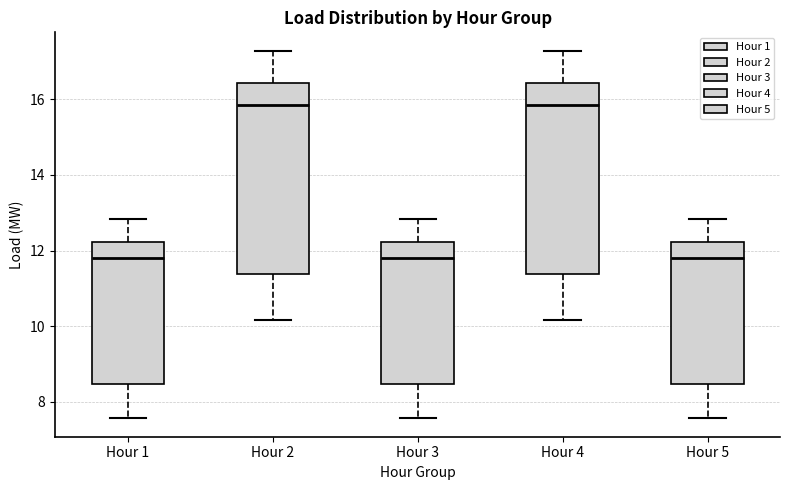

Reading left to right, transcribe this box plot: for each box, give where its median line is, the range the box spans, and where its two whiskers end, as read against the y-axis. The values are not printed on the chart, so give them approximately, as read against the axis.

Hour 1: median 11.8, box 8.4 to 12.2, whiskers 7.6 to 12.8
Hour 2: median 15.8, box 11.4 to 16.4, whiskers 10.2 to 17.2
Hour 3: median 11.8, box 8.4 to 12.2, whiskers 7.6 to 12.8
Hour 4: median 15.8, box 11.4 to 16.4, whiskers 10.2 to 17.2
Hour 5: median 11.8, box 8.4 to 12.2, whiskers 7.6 to 12.8